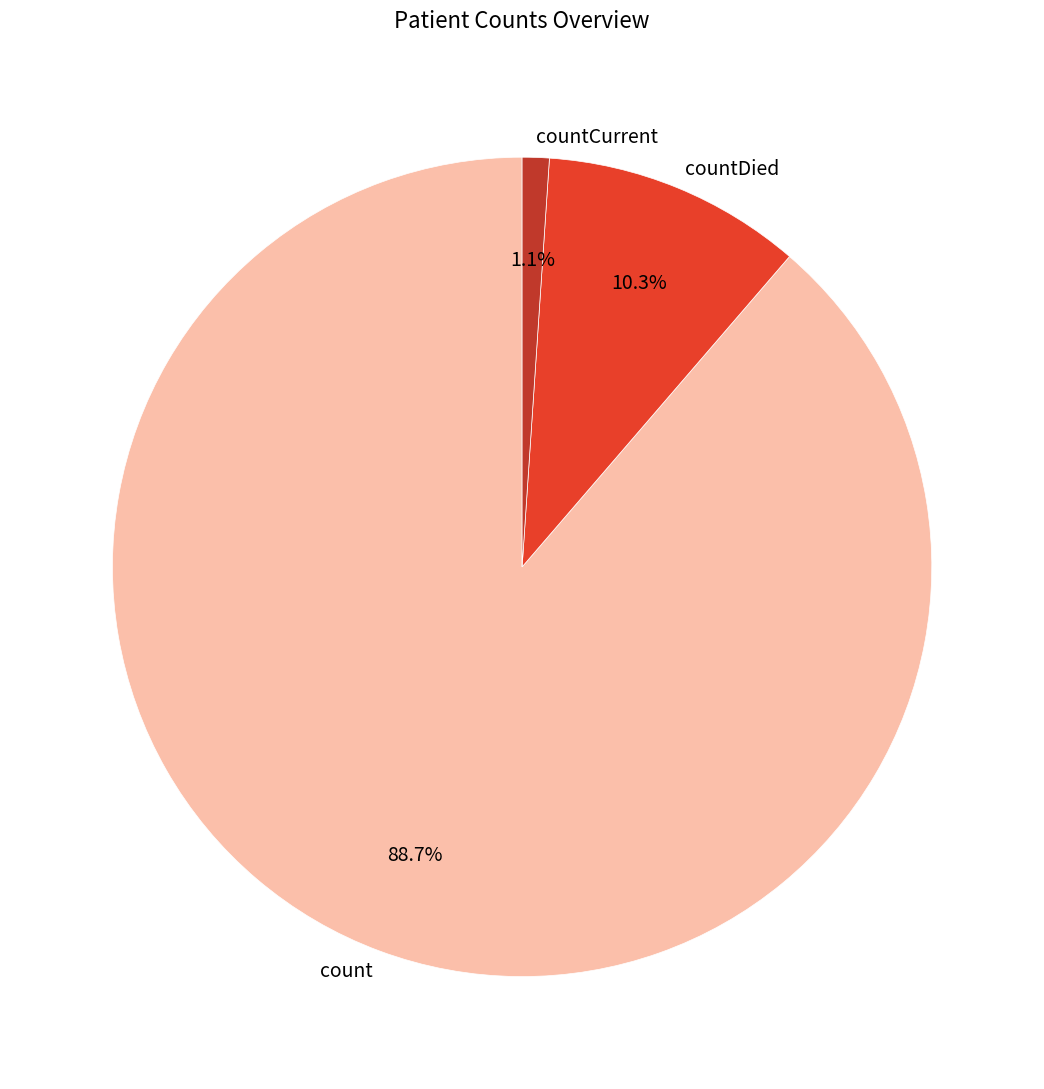

The countCurrent slice represents 14% of the pie. True or false?

False